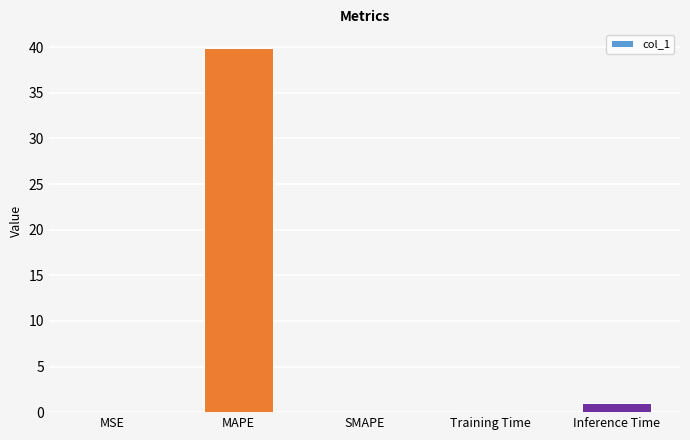

Where is the data nearest to the value 19?

Inference Time